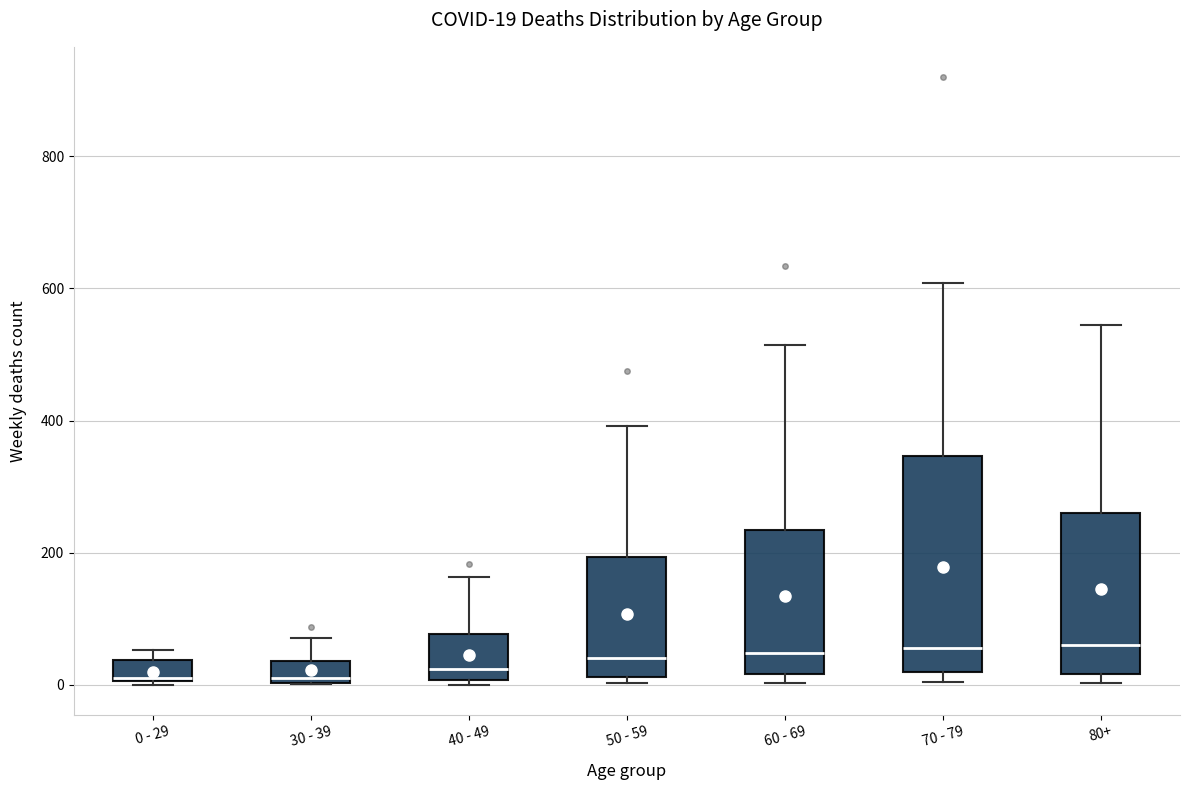

Which box is the tallest, from its lower edge to its upper edge?

70 - 79